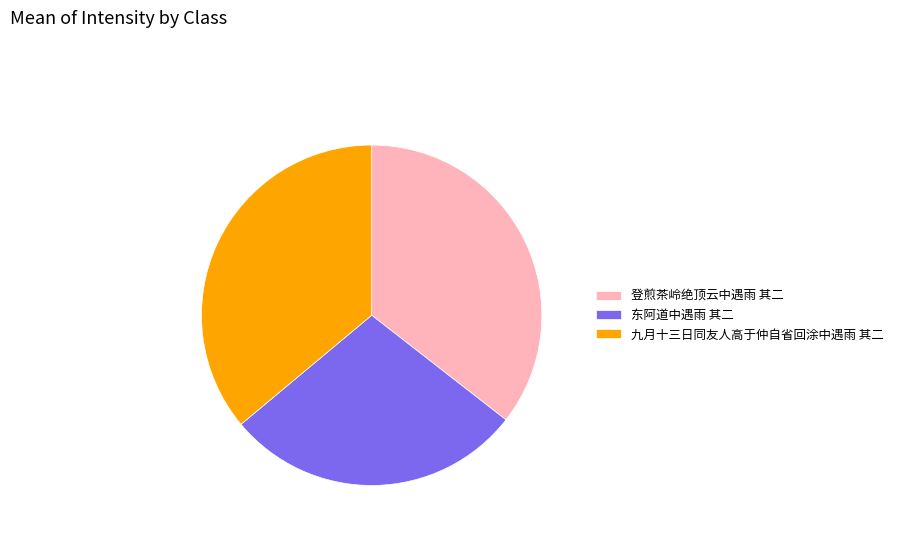

Is the sum of 九月十三日同友人高于仲自省回涂中遇雨 其二 and 东阿道中遇雨 其二 greater than half?

Yes